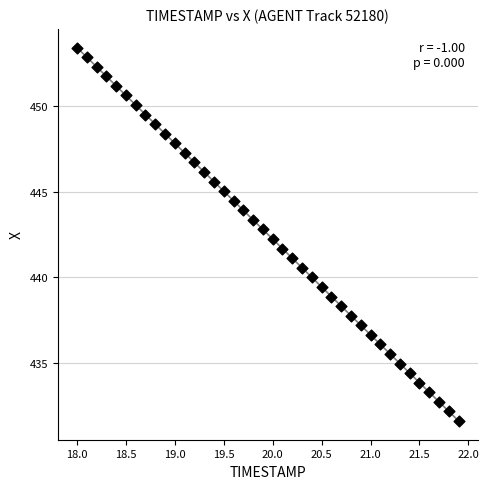

What is the range of Y values (max minus min)?

21.8